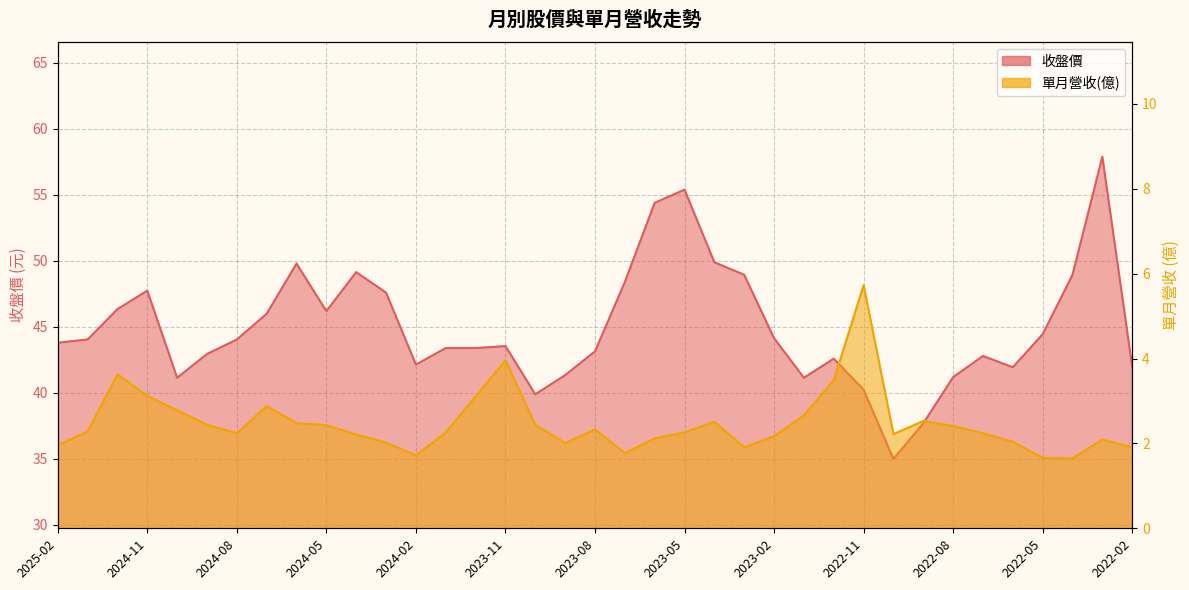

Rank the series by their maximum value, from lowest to highest.

單月營收(億), 收盤價